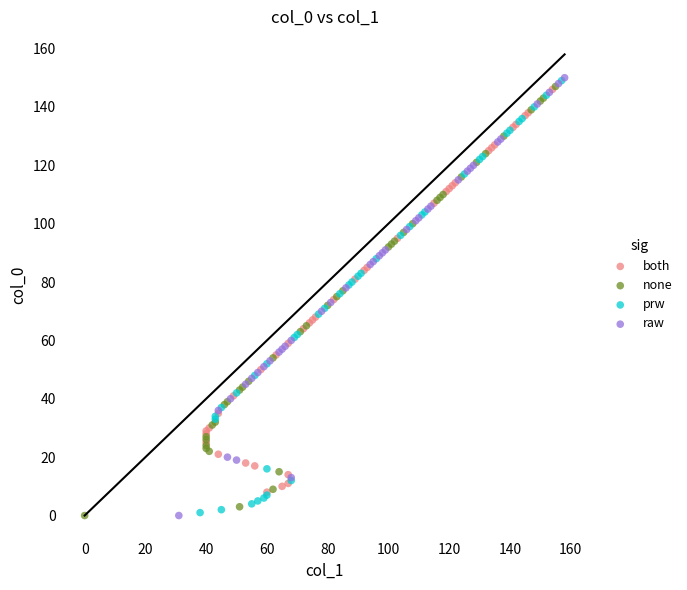

What are all the series names shown in the legend?

both, none, prw, raw